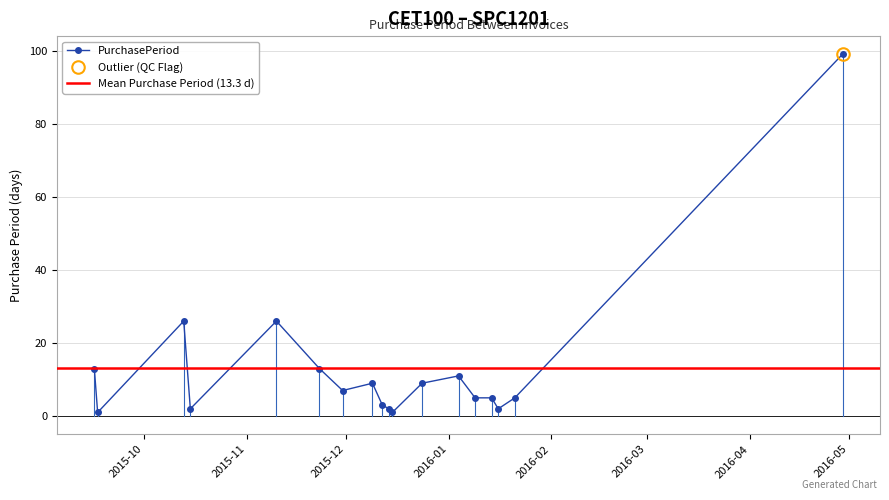

List the labels in order of value, smallest first.

2015-09-17, 2015-12-15, 2015-10-15, 2015-12-14, 2016-01-16, 2015-12-12, 2016-01-09, 2016-01-14, 2016-01-21, 2015-11-30, 2015-12-09, 2015-12-24, 2016-01-04, 2015-09-16, 2015-11-23, 2015-10-13, 2015-11-10, 2016-04-29